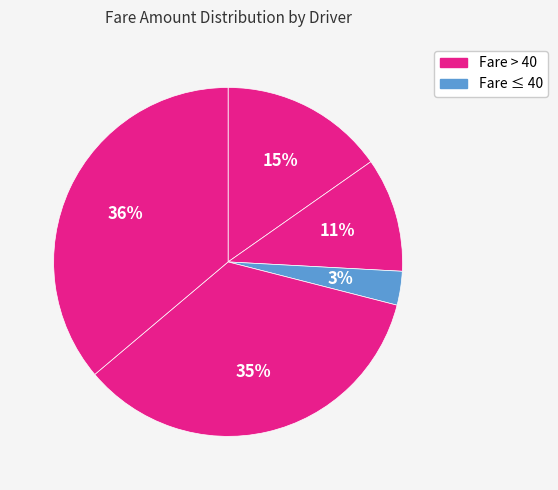

How many segments does this pie chart have?

5